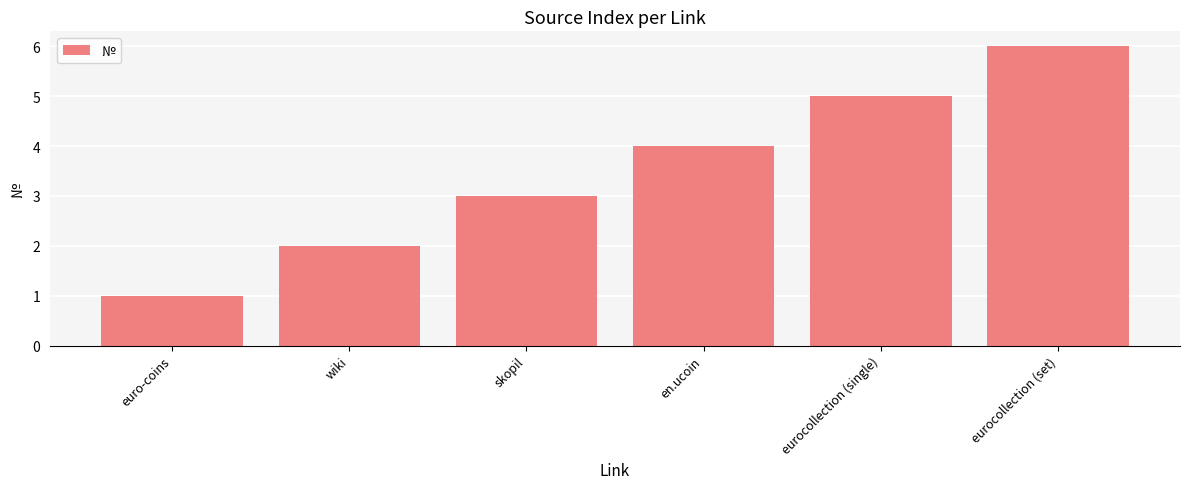

What is the greatest value displayed?

6